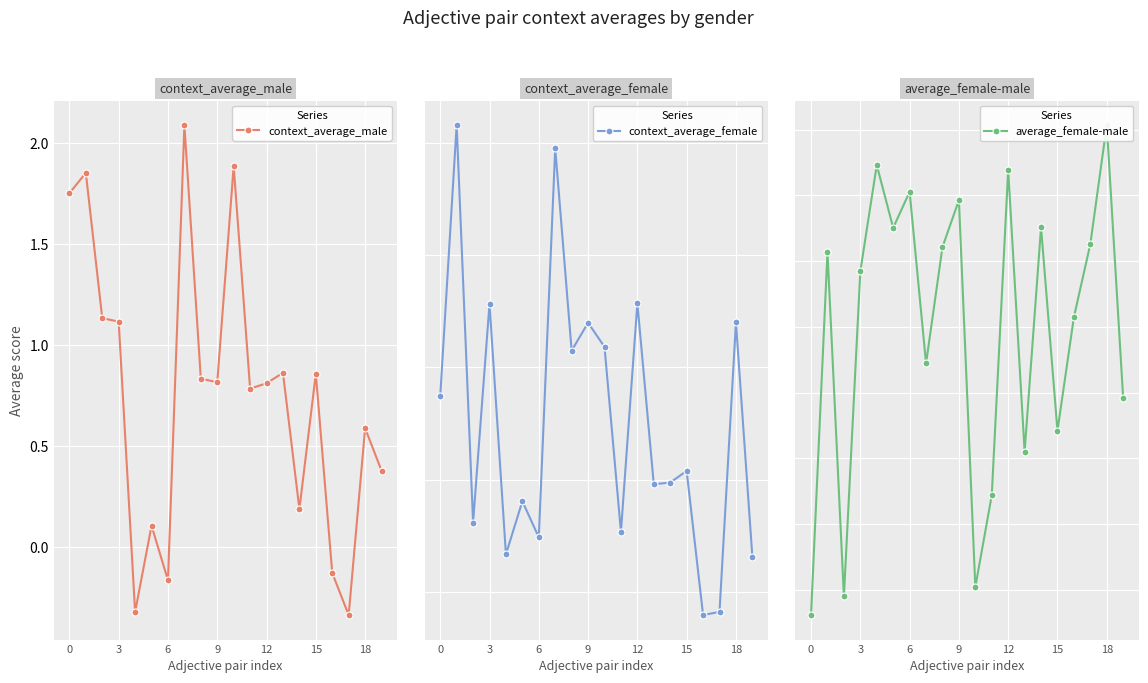

What are all the series names shown in the legend?

context_average_male, context_average_female, average_female-male